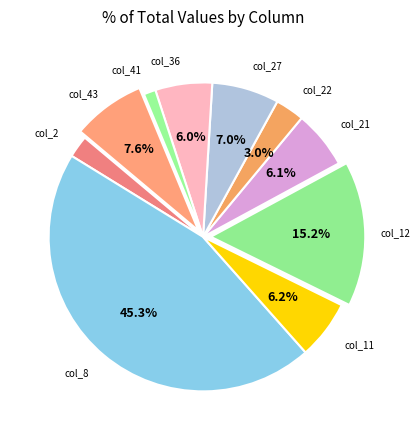

Count the number of slices in the pie.

10